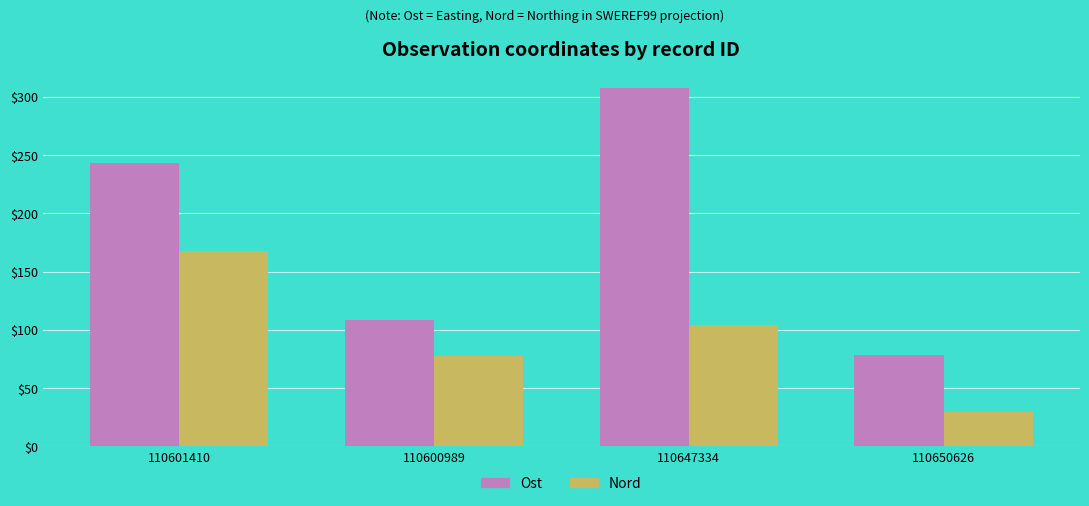

Rank the categories by Ost value from lowest to highest.

110650626, 110600989, 110601410, 110647334